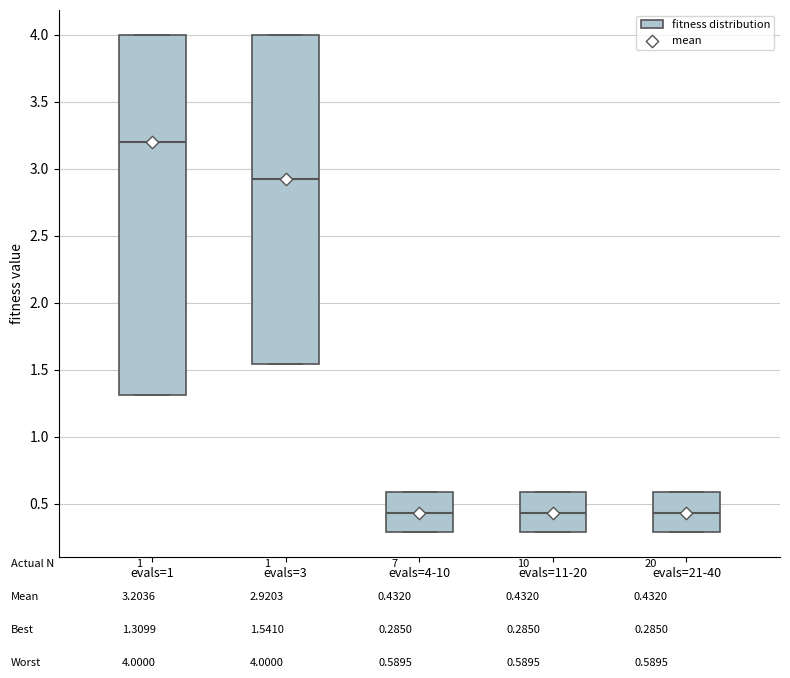

Where is the upper edge of the box for evals=4-10 on the y-axis? The values are not printed on the chart, so give them approximately, as read against the axis.

0.60